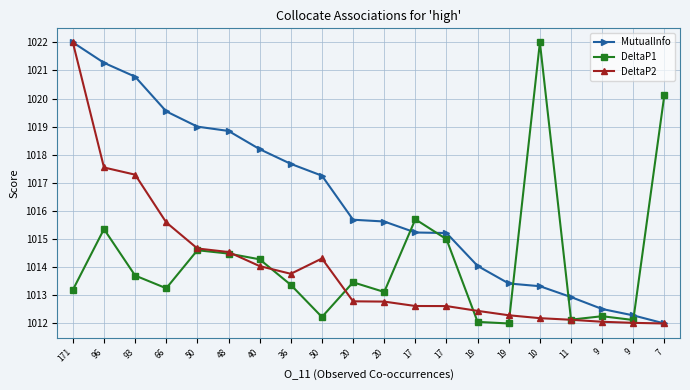

Rank the series at 17 from highest to lowest value.

DeltaP1, MutualInfo, DeltaP2